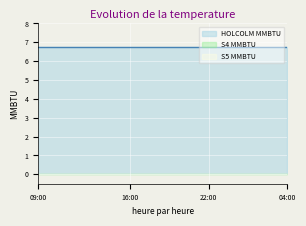

What is the spread (max minus min) of values at 16:00?

6.8